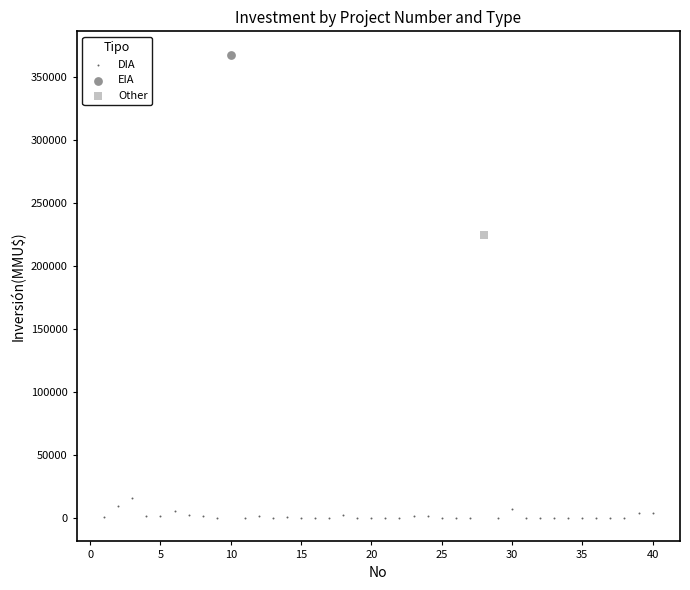

What are all the series names shown in the legend?

DIA, EIA, Other